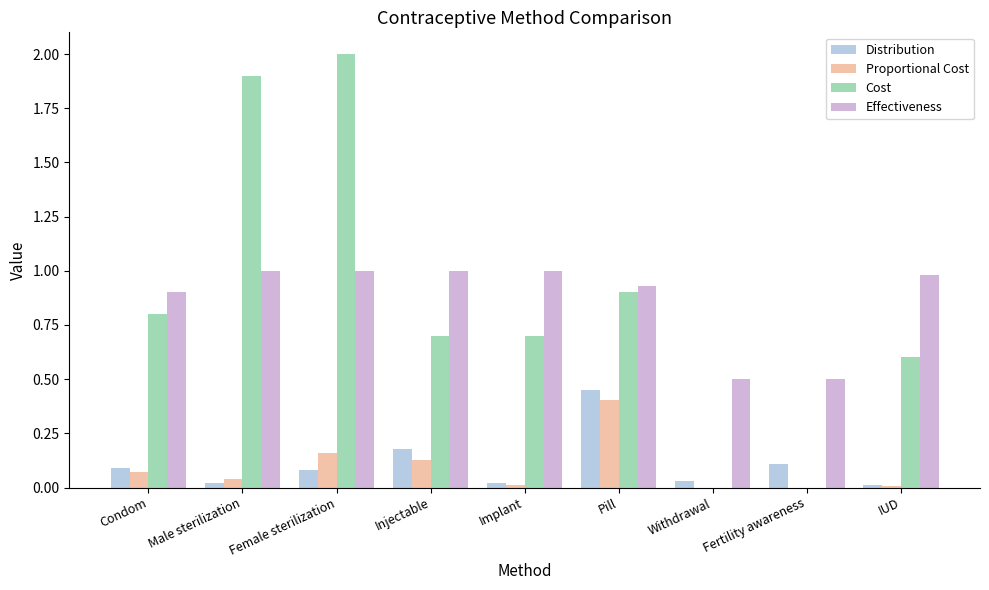

What is the sum of all Cost values?

7.6